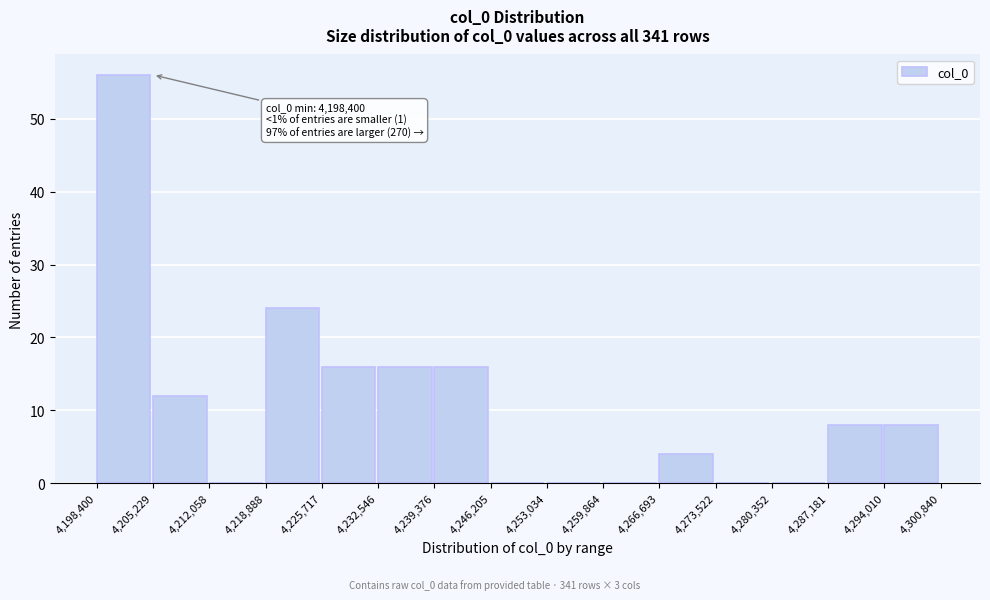

Over which range of the x-axis is the bar tallest?

4,198,400 to 4,205,229